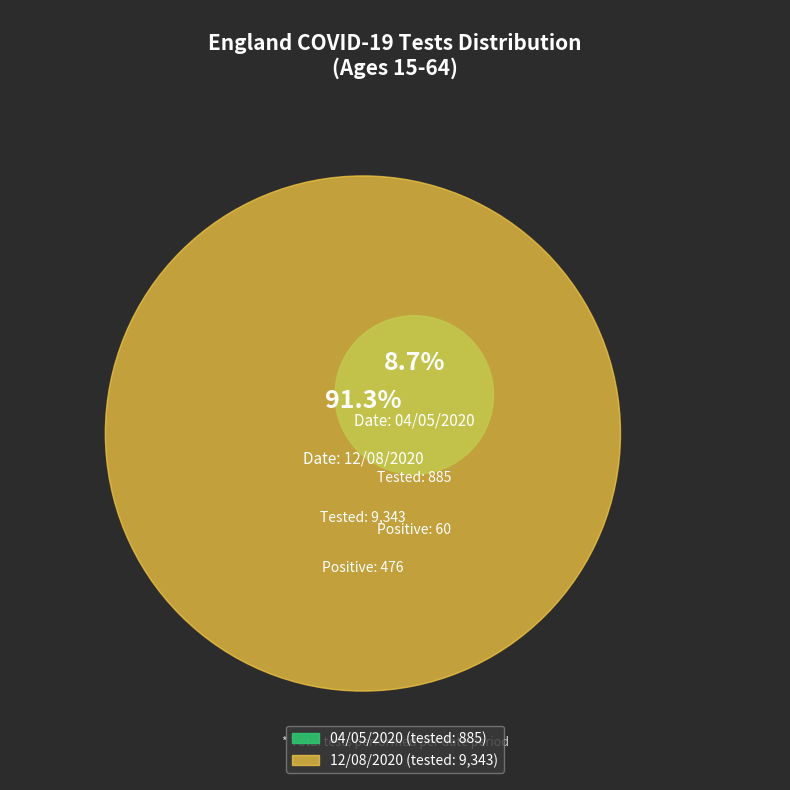

To the nearest percent, what portion does 12/08/2020
(tested: 9343) represent?

91%